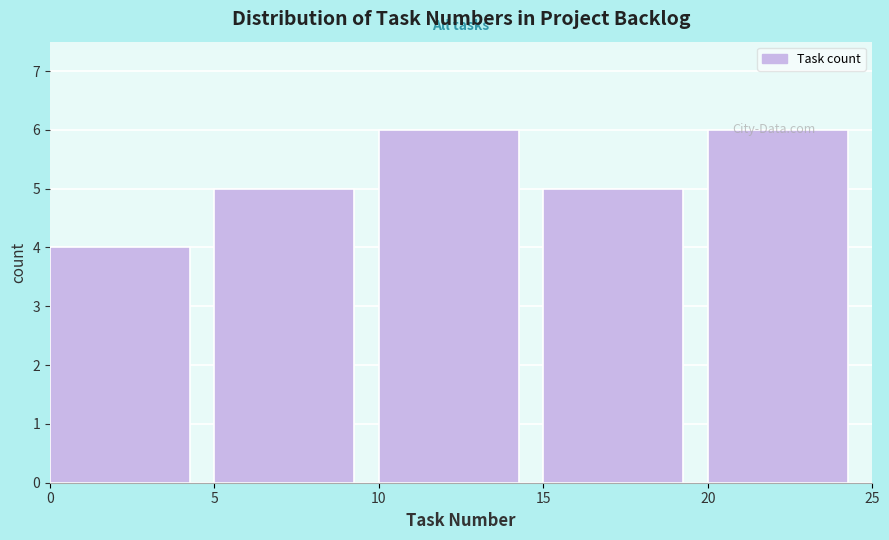

How tall is the bar that spans 0 to 5 on the x-axis? The values are not printed on the chart, so give them approximately, as read against the axis.

4